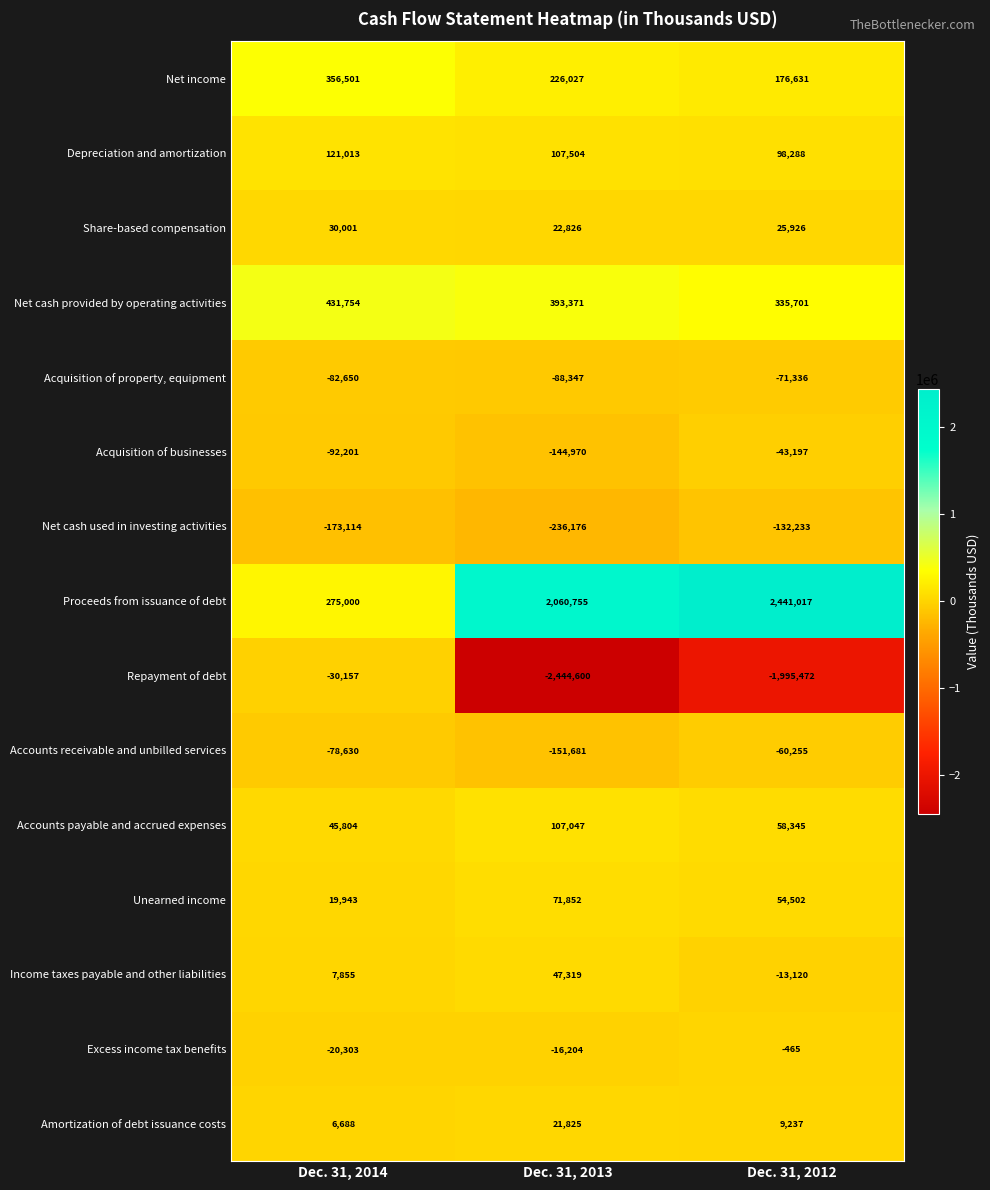

Which series has the largest total across all categories?

Proceeds from issuance of debt